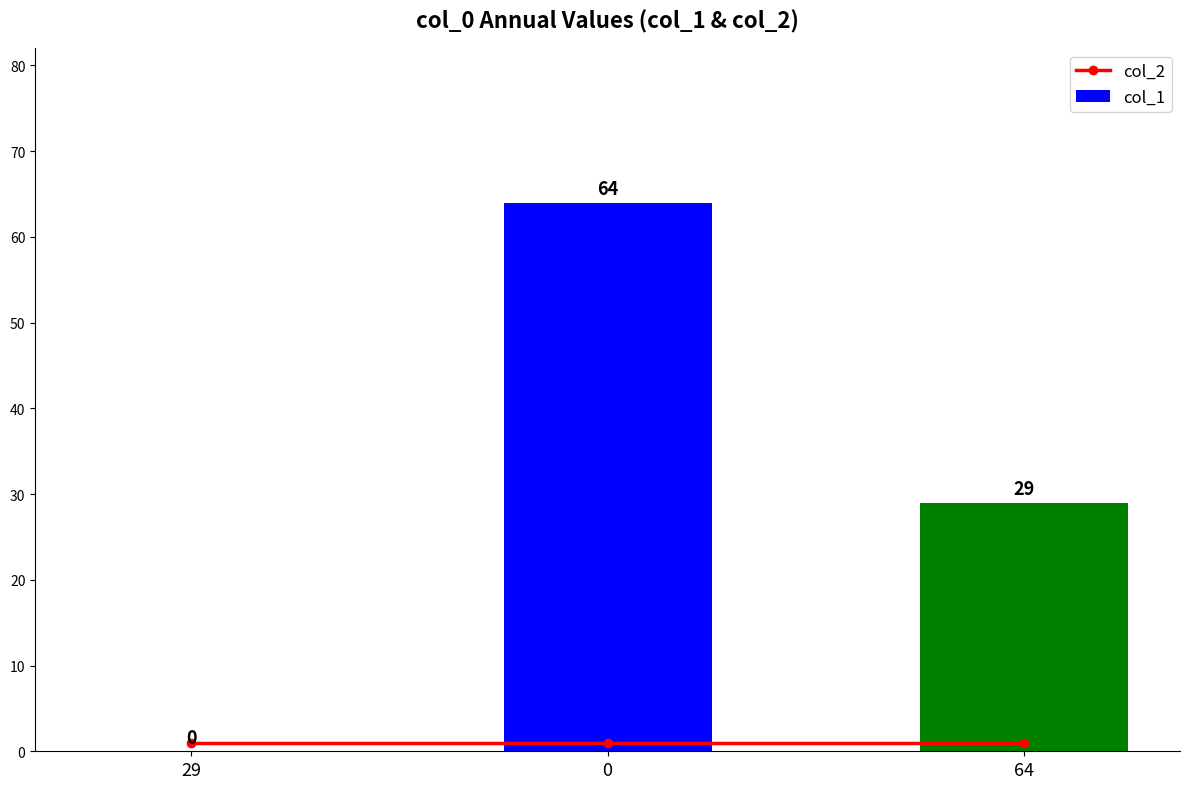

What is the difference between the col_1 values at 0 and 64?

35